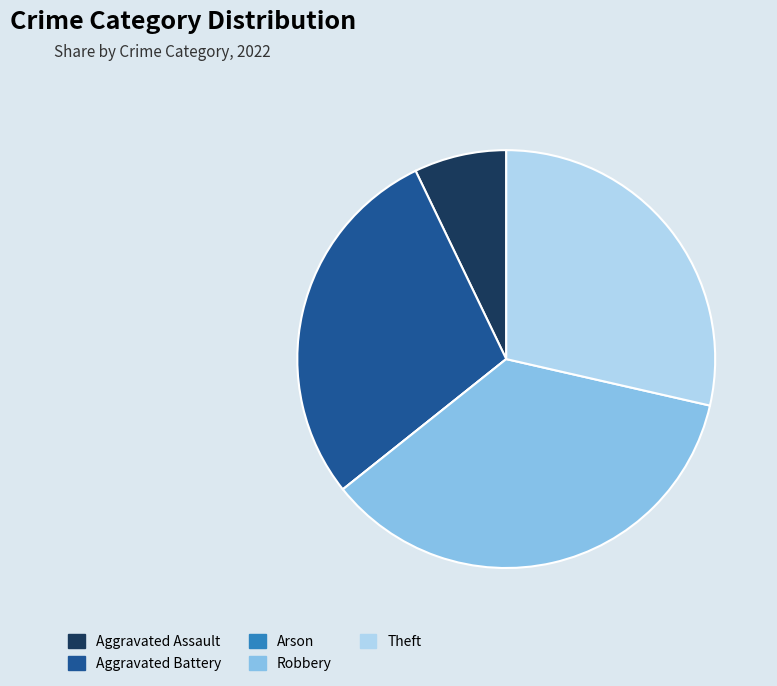

What is the ratio of the value at Theft to the value at Robbery?

0.8